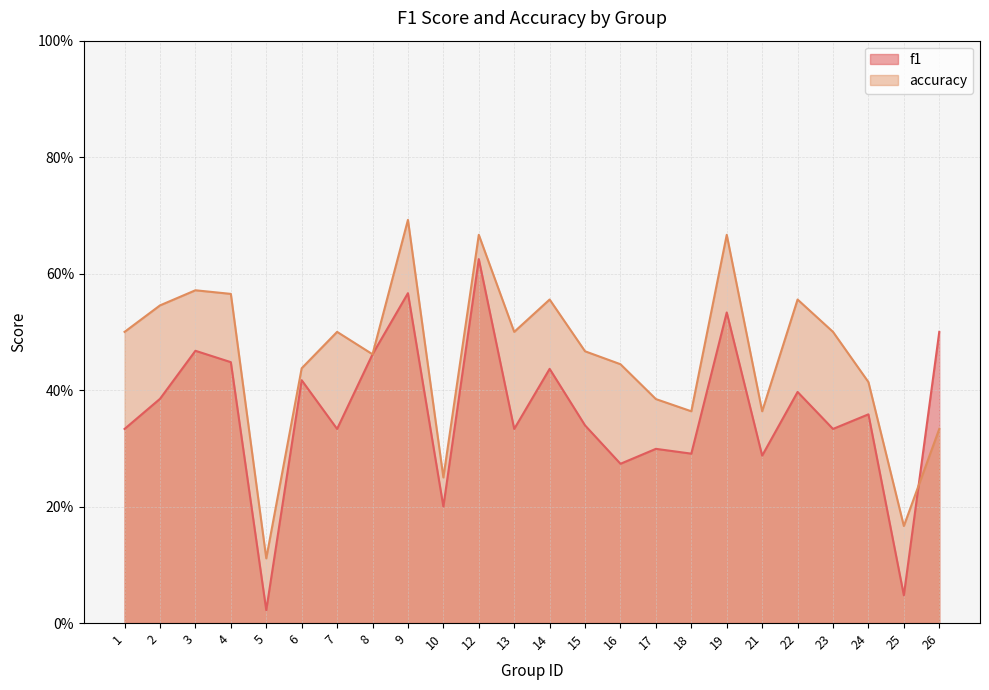

Which series has the largest total across all categories?

accuracy